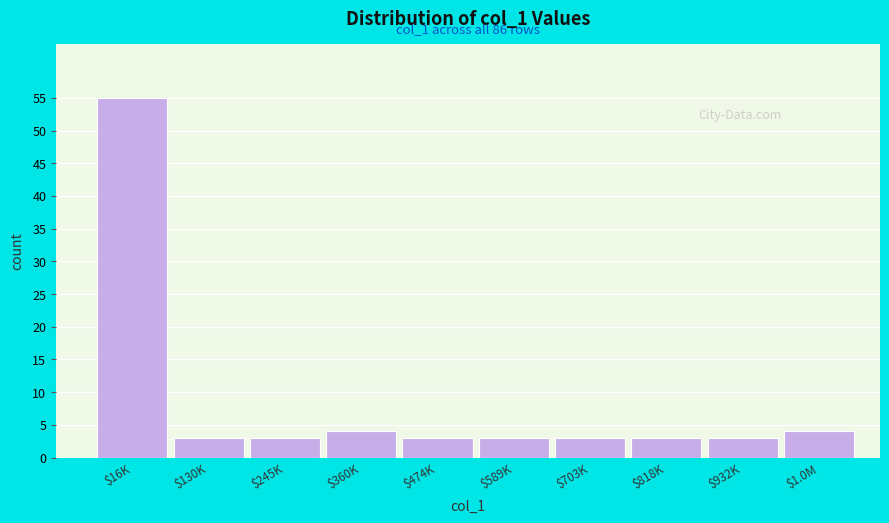

Reading left to right, what are all the values shown in this chart?

55	3	3	4	3	3	3	3	3	4